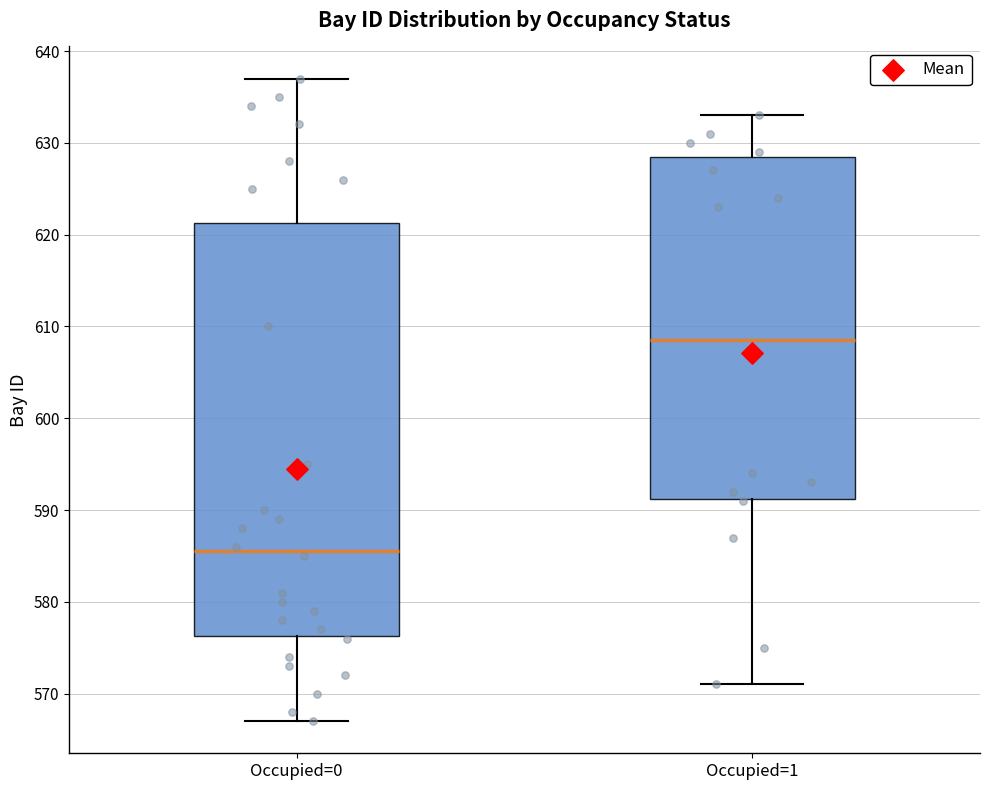

Reading left to right, read every box against the y-axis: the position of its median line, the range the box covers, and the ends of its whiskers. The values are not printed on the chart, so give them approximately, as read against the axis.

Occupied=0: median 586, box 576 to 621, whiskers 567 to 637
Occupied=1: median 609, box 591 to 629, whiskers 571 to 633